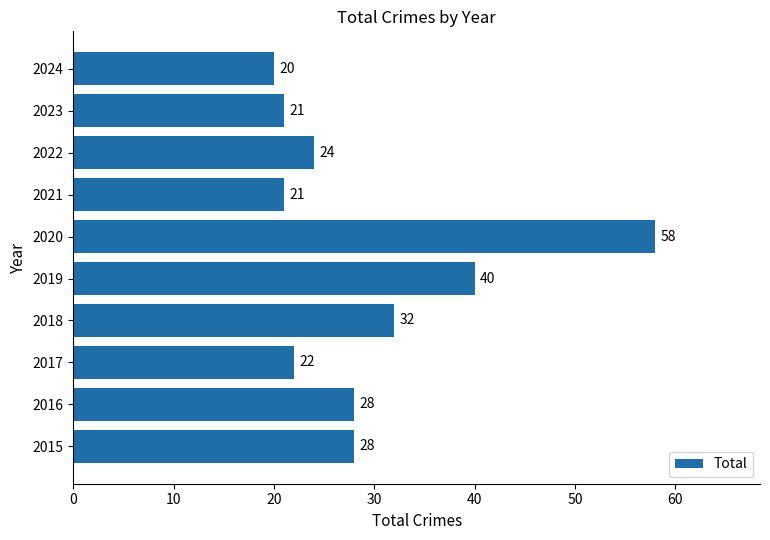

Does the chart contain any negative values?

No